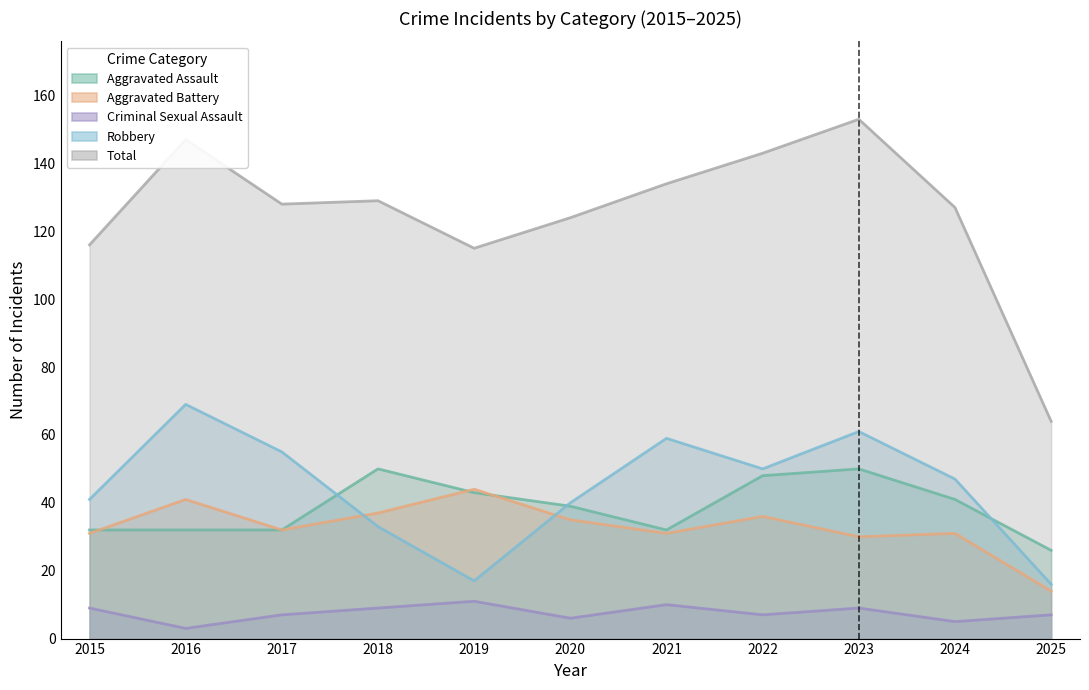

Rank the series by their maximum value, from highest to lowest.

Total, Robbery, Aggravated Assault, Aggravated Battery, Criminal Sexual Assault